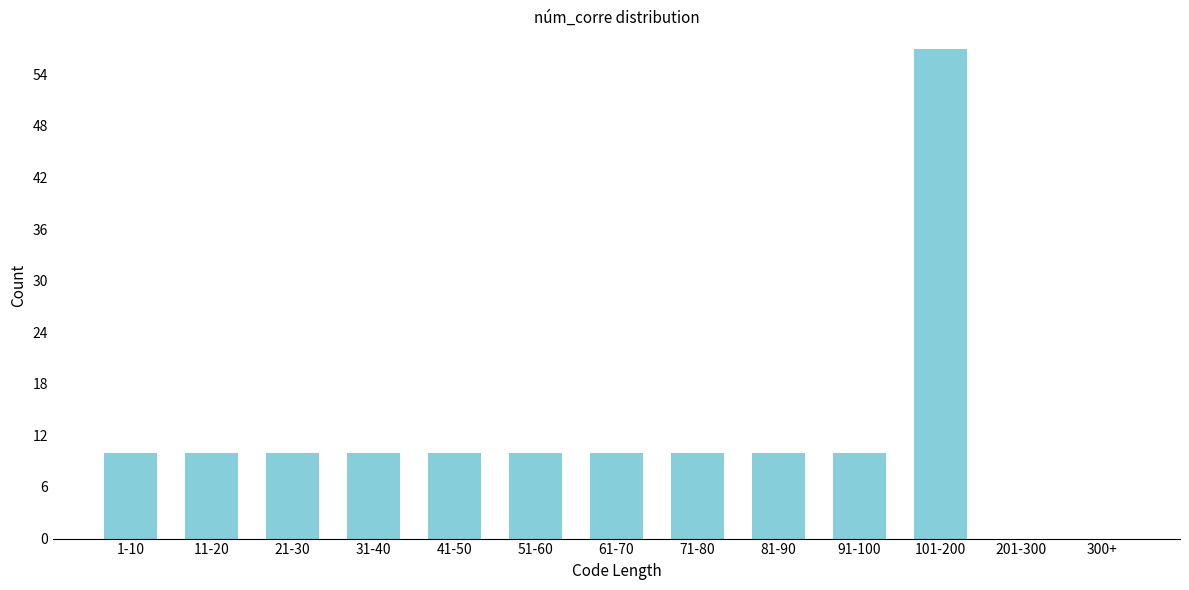

Reading left to right, what are all the values shown in this chart?

1-10=10	11-20=10	21-30=10	31-40=10	41-50=10	51-60=10	61-70=10	71-80=10	81-90=10	91-100=10	101-200=57	201-300=0	300+=0